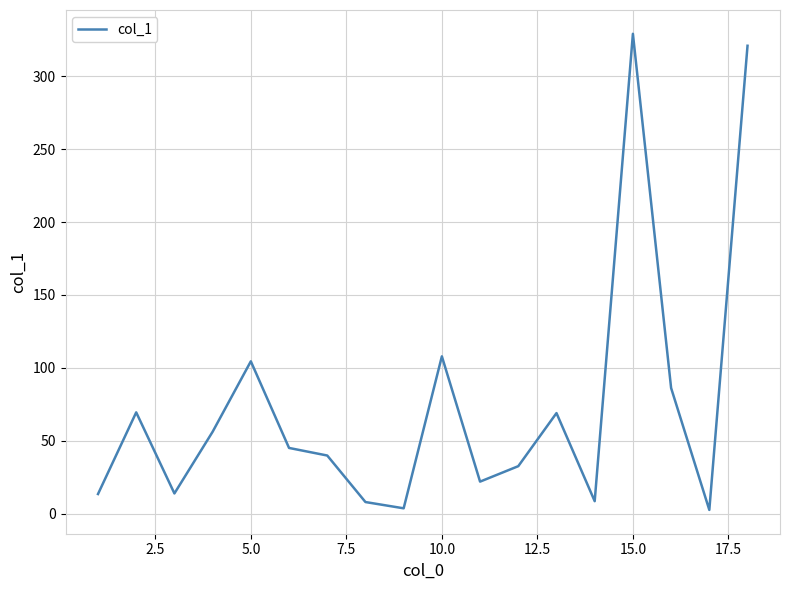

What is the difference between the maximum and minimum values?

326.5